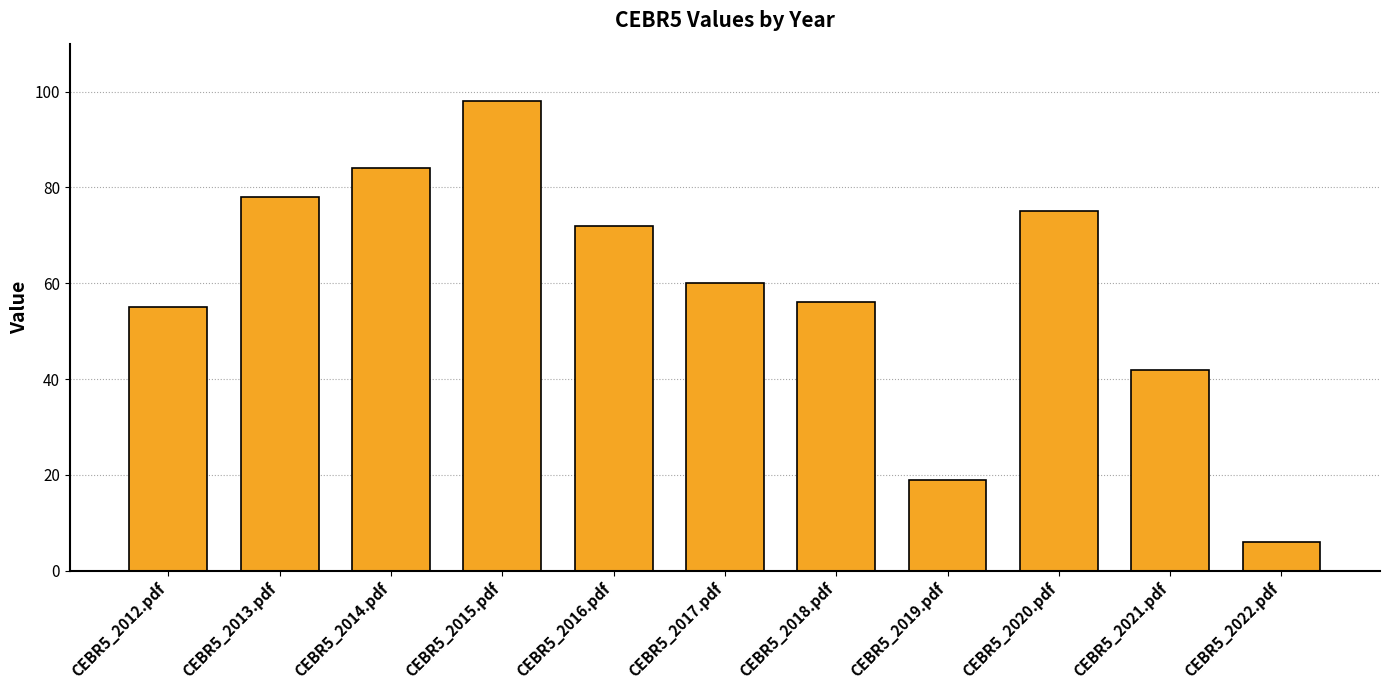

What is the smallest value displayed?

6